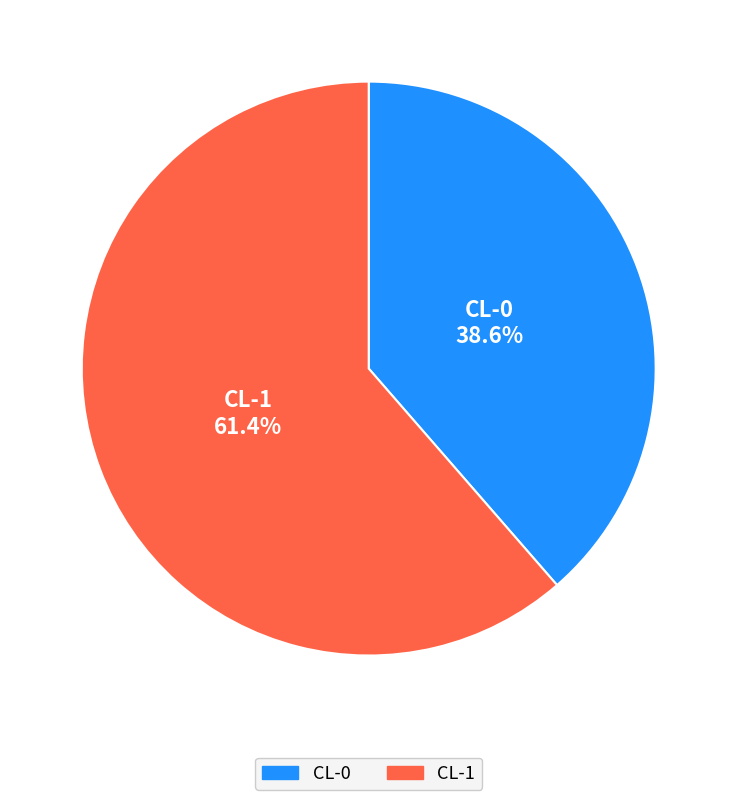

Which slice represents more than half of the pie?

CL-1